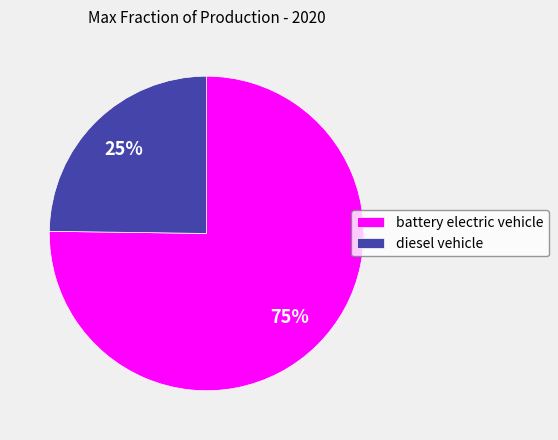

Which has a higher value, battery electric vehicle or diesel vehicle?

battery electric vehicle